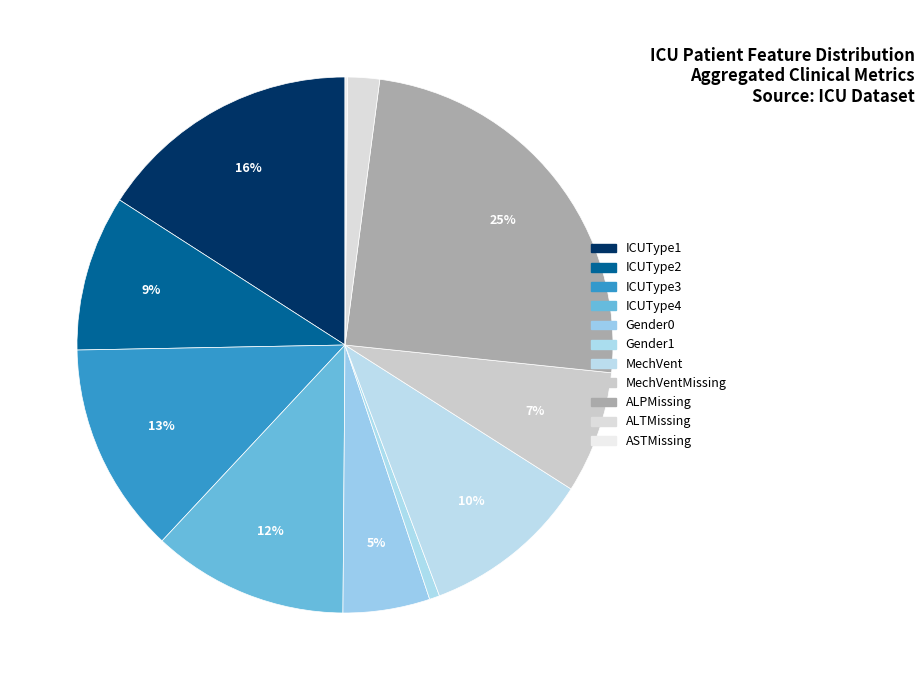

Which category has the smallest portion of the pie?

ASTMissing